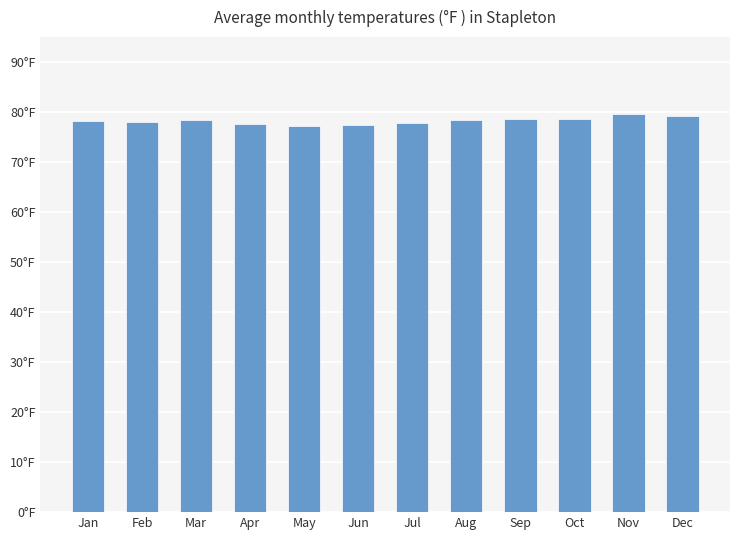

Does the chart contain any negative values?

No